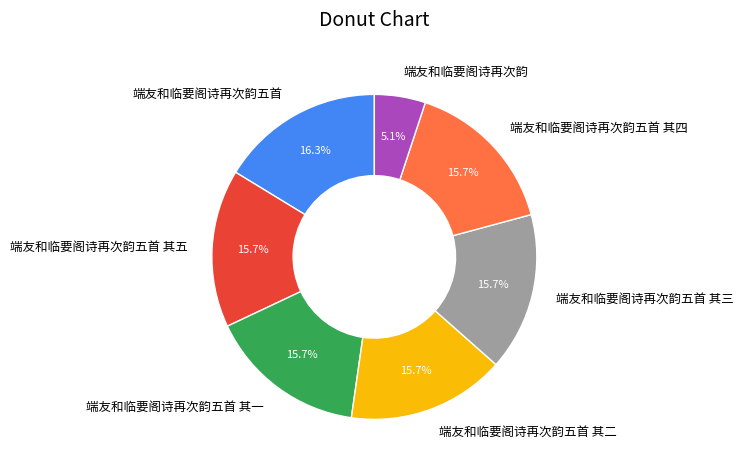

What is the ratio of the value at 端友和临要阁诗再次韵五首 其五 to the value at 端友和临要阁诗再次韵五首?

1.0